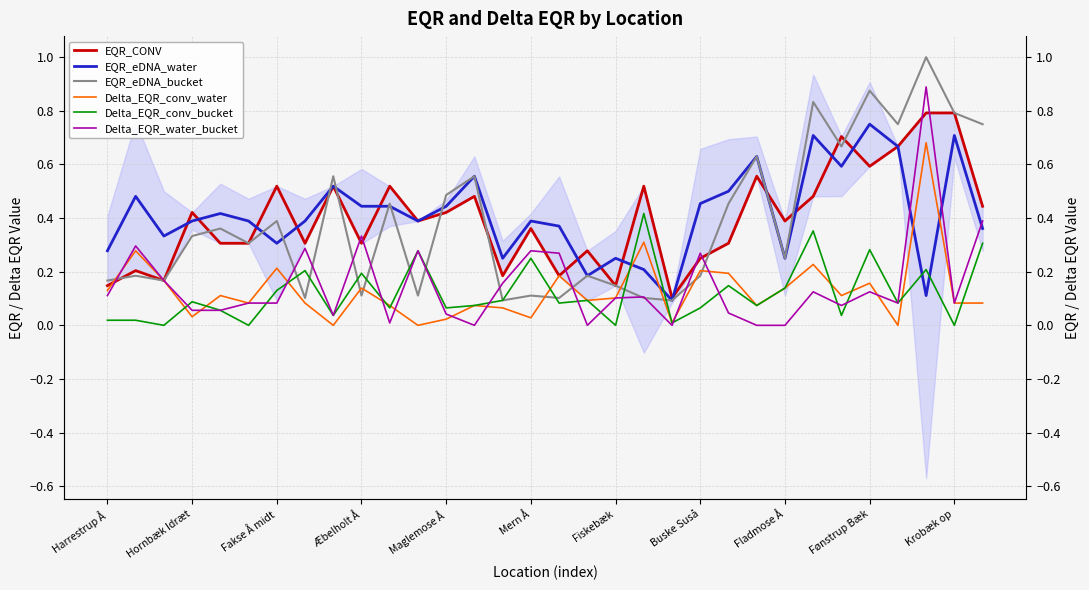

What is the label of the 7th point from the right?

25